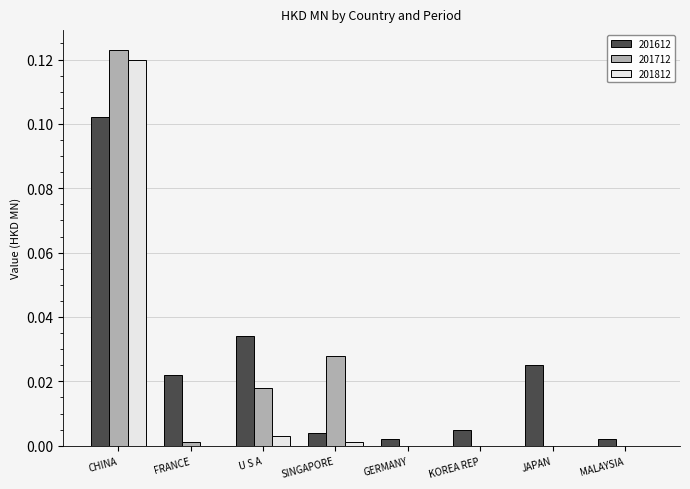

Are the bars horizontal?

No